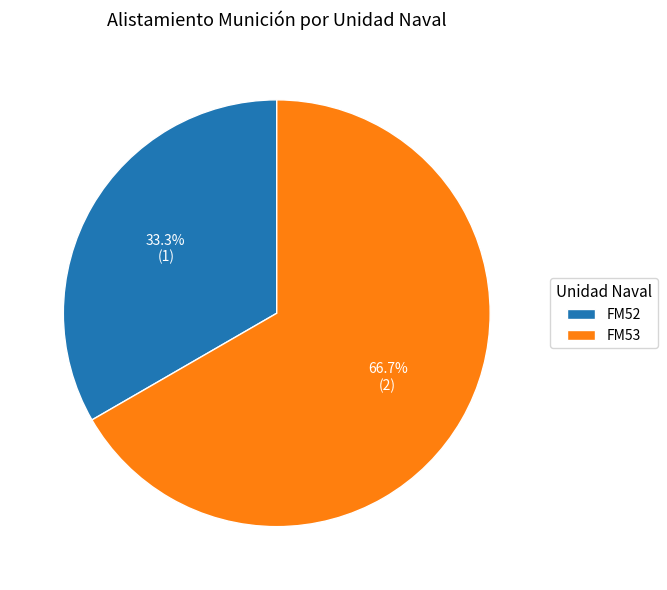

To the nearest percent, what portion does FM53 represent?

67%